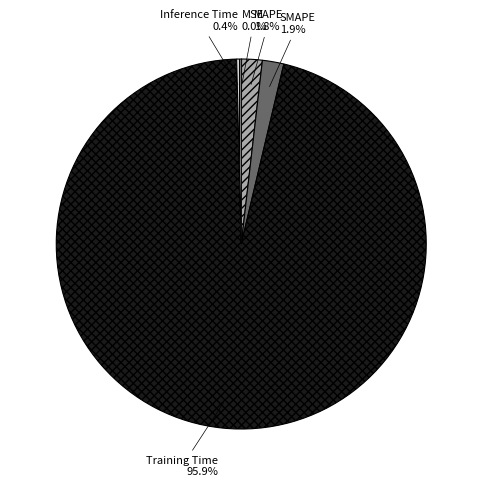

To the nearest percent, what is the difference between the largest and smallest slice percentages?

96%